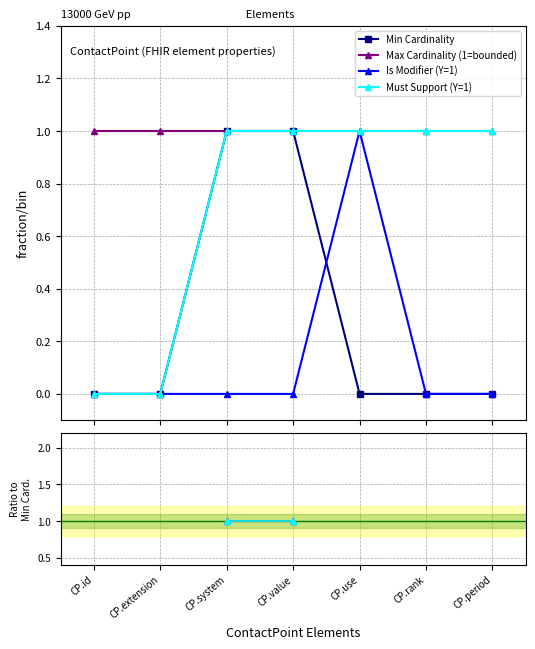

What is the label of the 2nd point from the left?

CP.extension